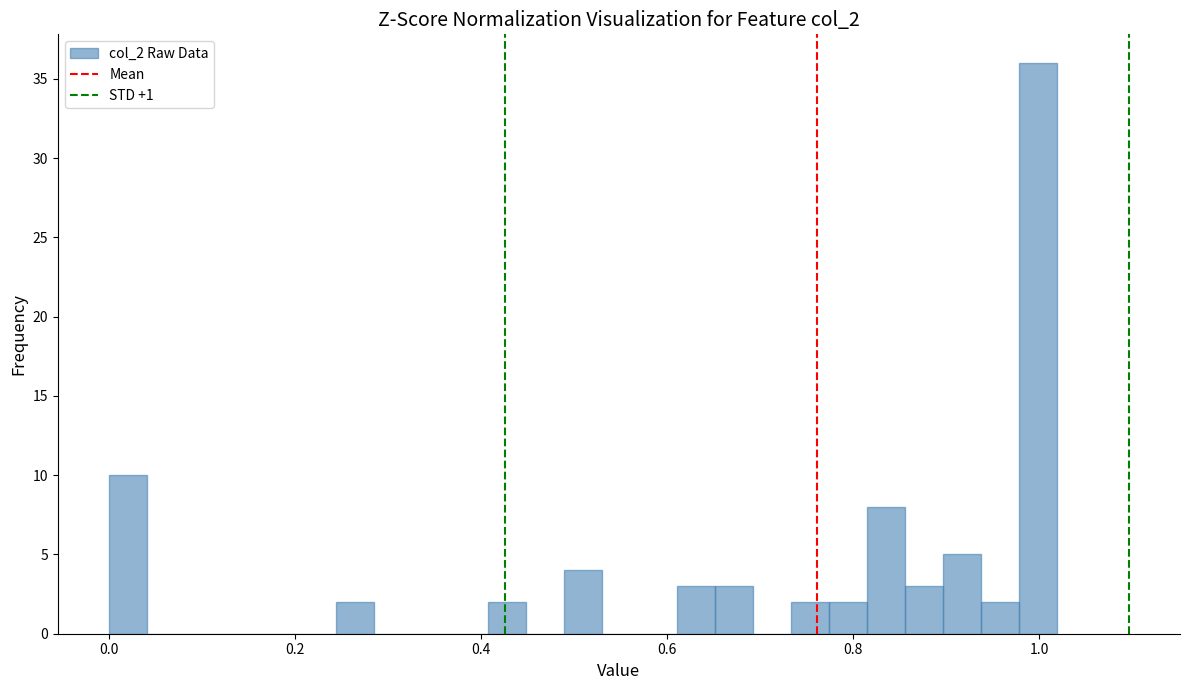

Read against the x-axis, roughly where is the centre of the tallest bar?

1.00